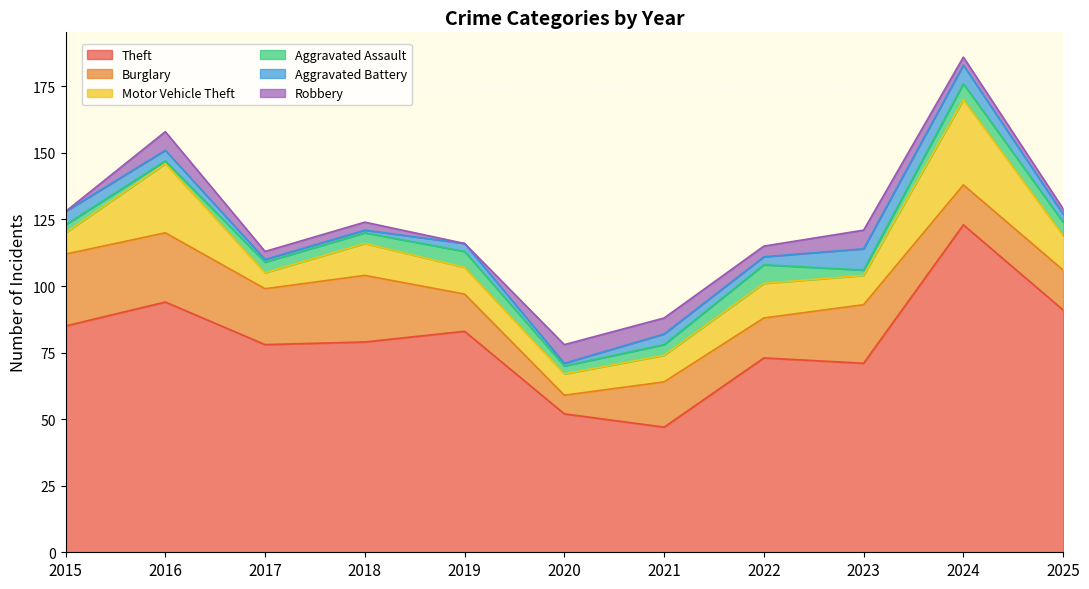

How many values in the Robbery series are below 3?

3